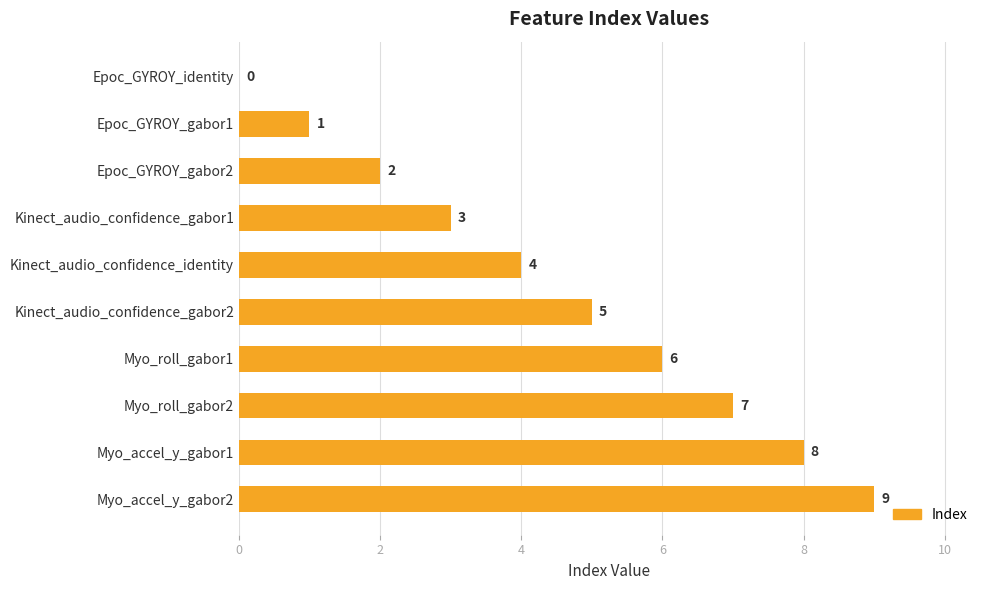

What is the ratio of the value at Myo_accel_y_gabor1 to the value at Kinect_audio_confidence_gabor2?

1.6